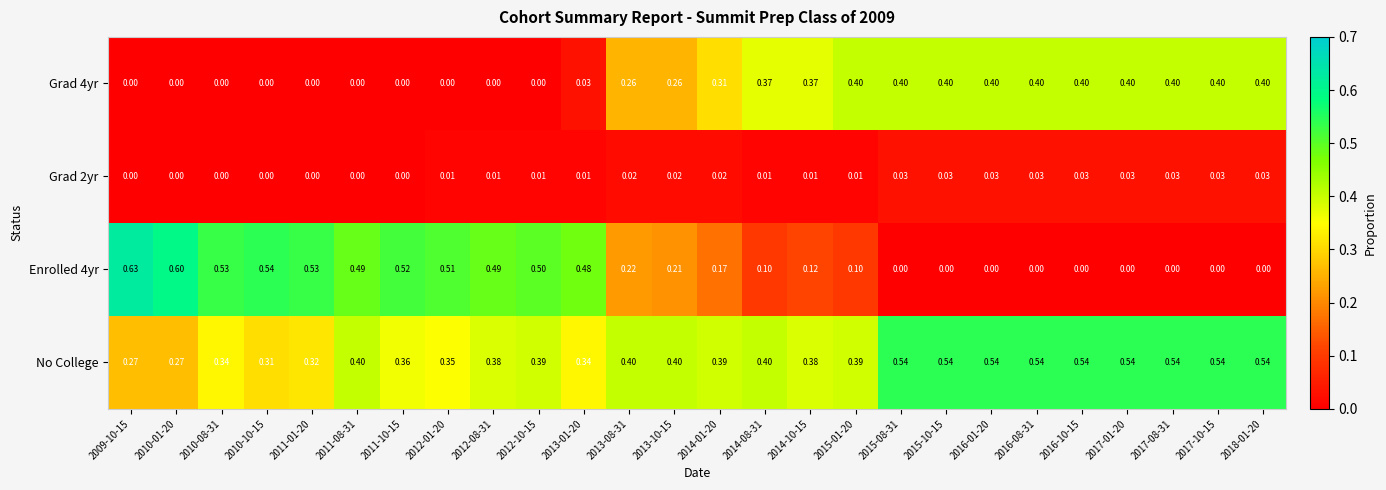

Which series has the largest total across all categories?

No College